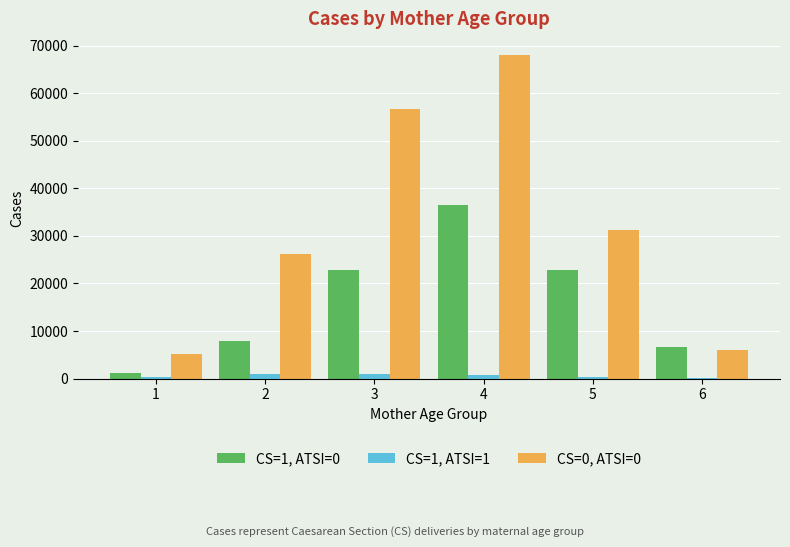

Are the bars horizontal?

No